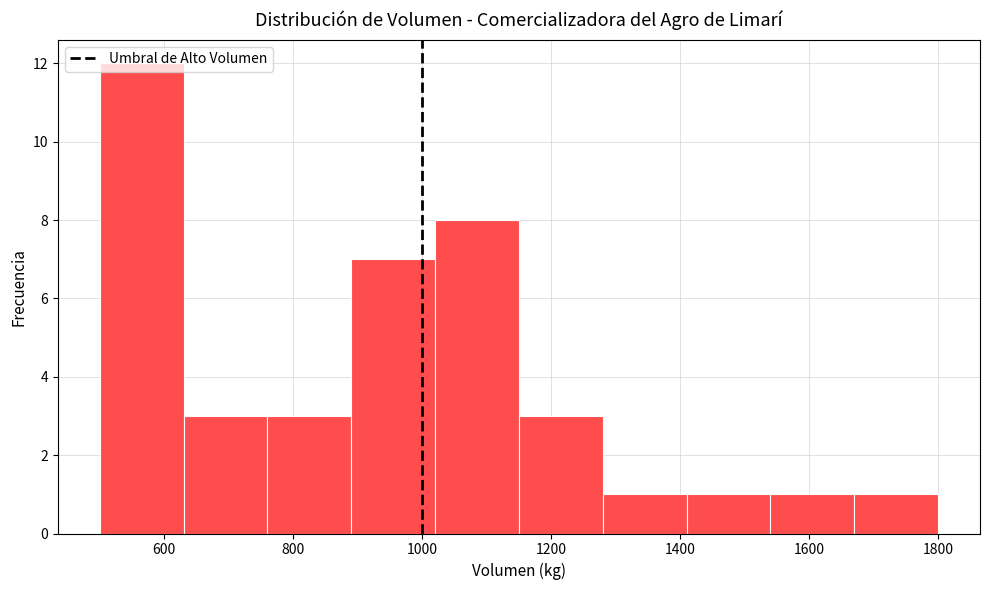

What is the height of the bar covering 630 to 760 on the x-axis? Neither the bar edges nor the heights are printed on the chart, so give them approximately, as read against the axes.

3